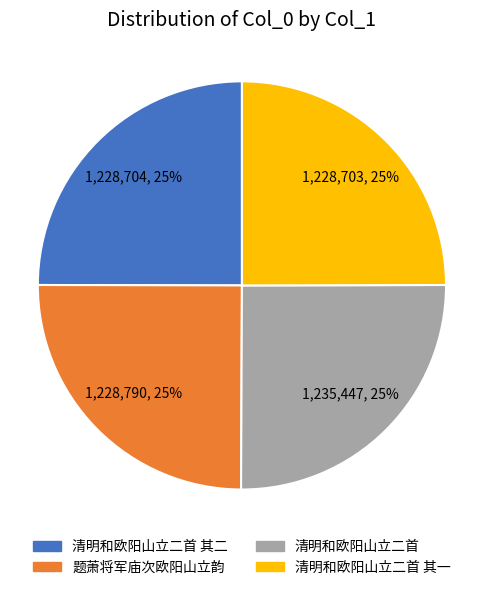

To the nearest percent, what is the combined percentage of 清明和欧阳山立二首 and 题萧将军庙次欧阳山立韵?

50%